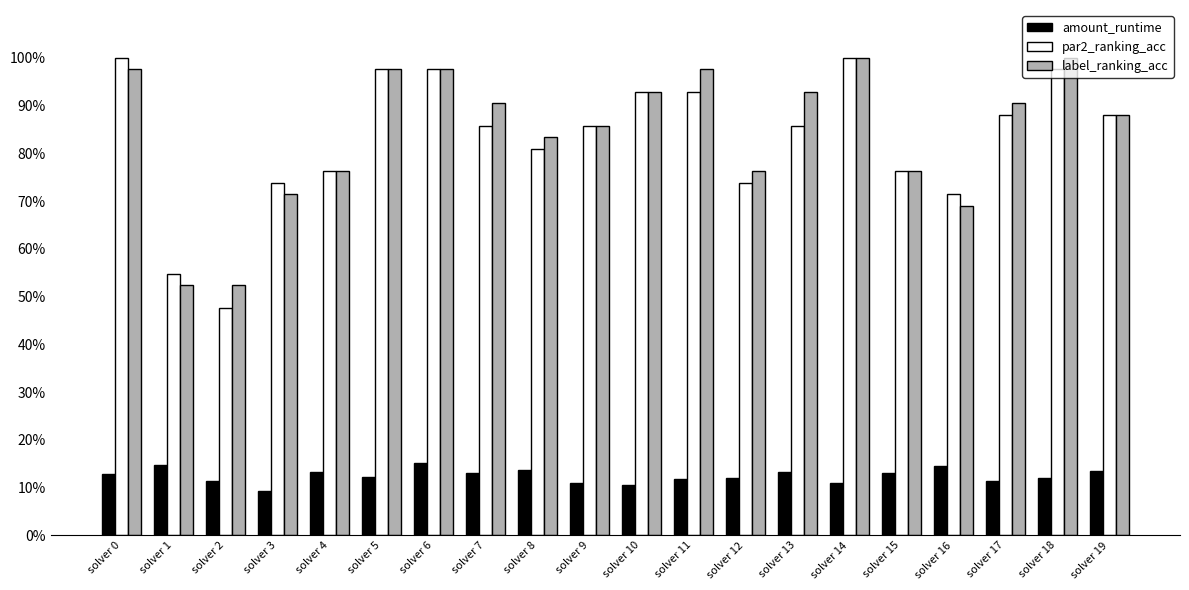

What is the sum of the amount_runtime values at solver 18 and solver 10?

0.2